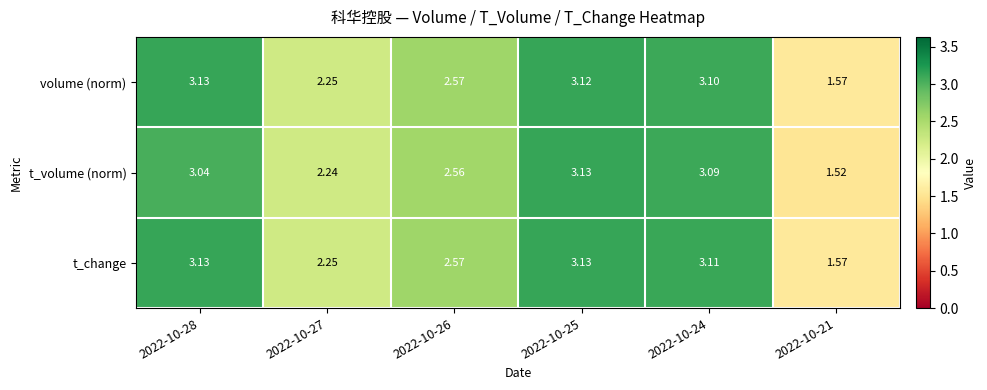

Which series has the widest spread of values?

t_volume (norm)